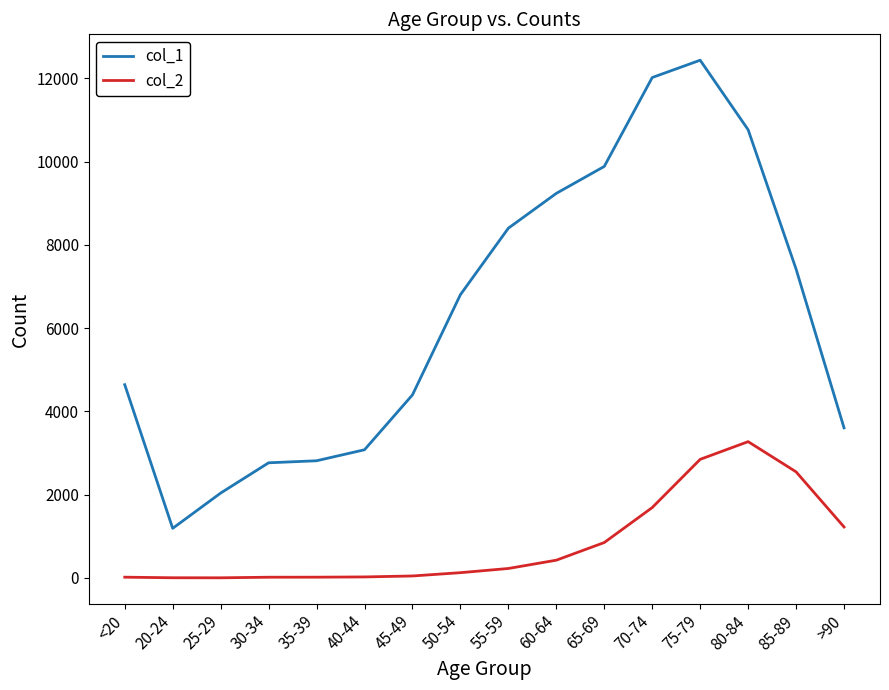

Which series has the largest range (max minus min)?

col_1